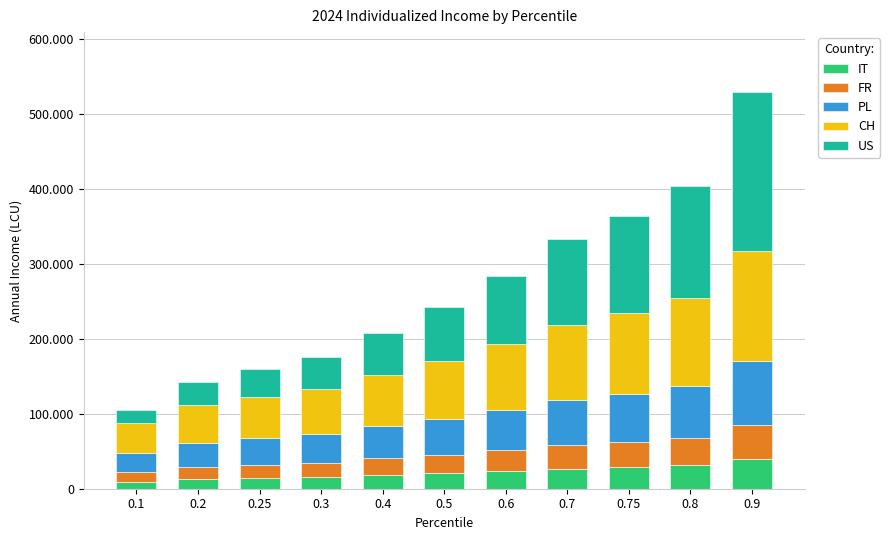

What is the sum of the IT values at 0.5 and 0.75?

49359.1